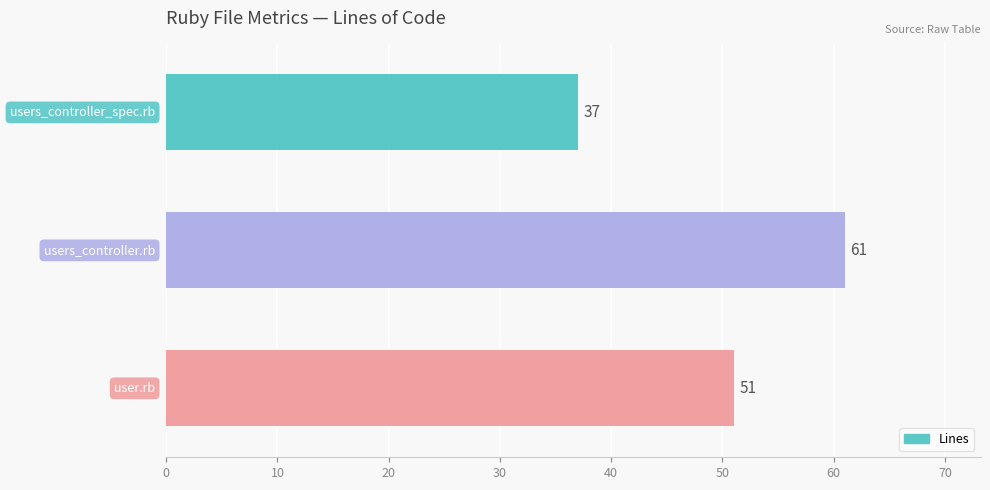

Reading bottom to top, extract all data points from this chart.

51	61	37